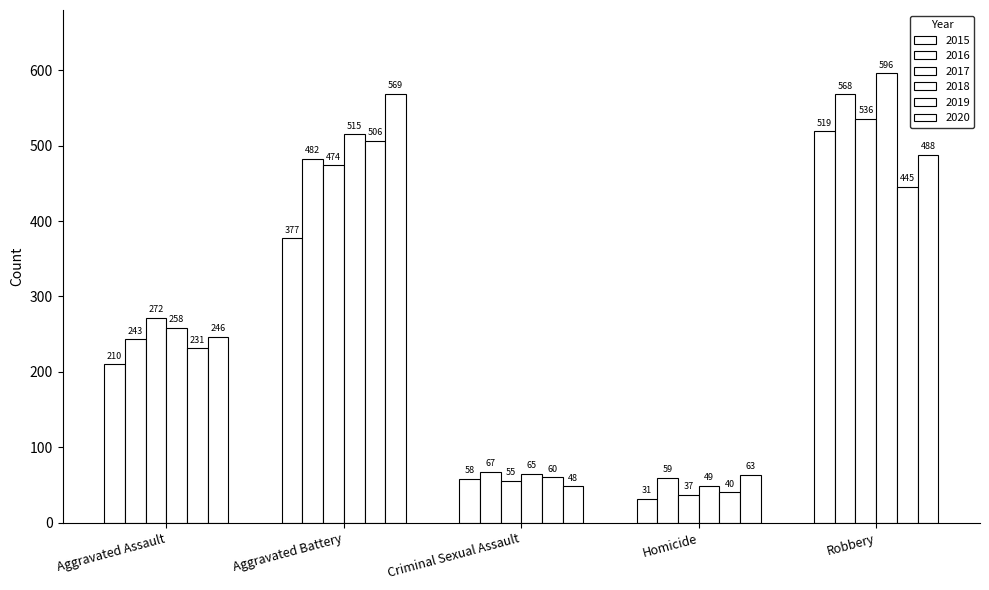

Count the number of categories in the chart.

5